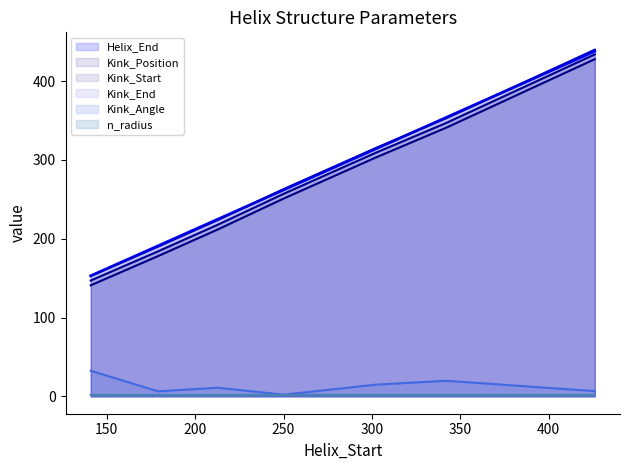

True or false: Kink_Start and Kink_End intersect in this chart.

False